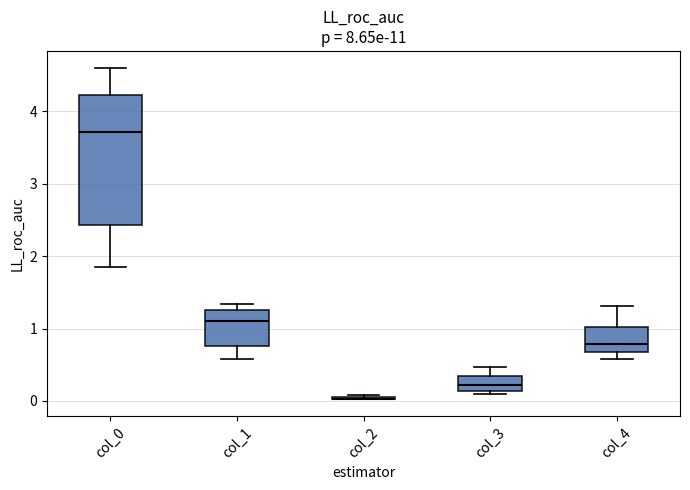

Which box is the tallest, from its lower edge to its upper edge?

col_0